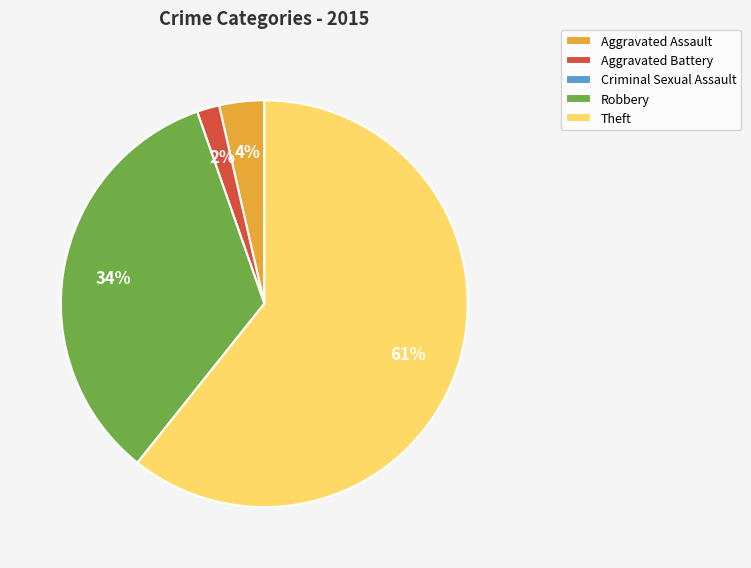

Which slice is the largest?

Theft